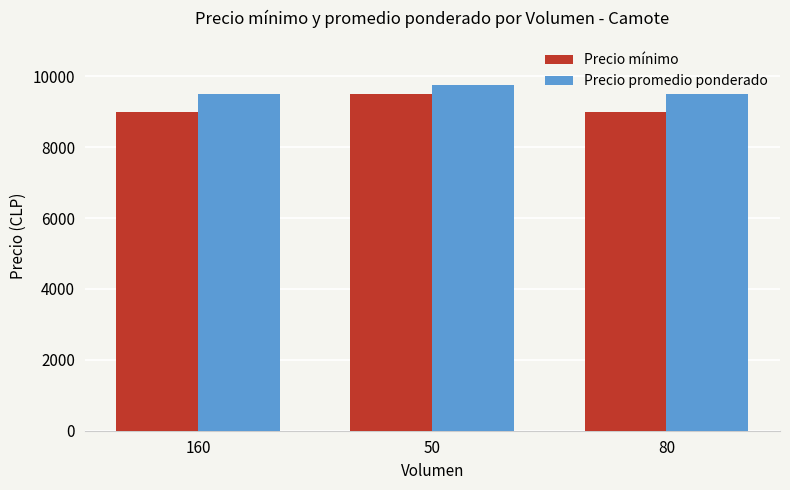

What is the lowest value of the Precio promedio ponderado series?

9500